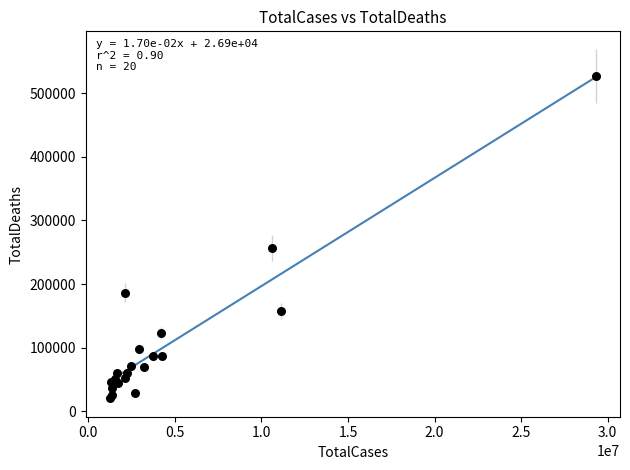

What Y value in the scatter plot is closest to 273963?

255836